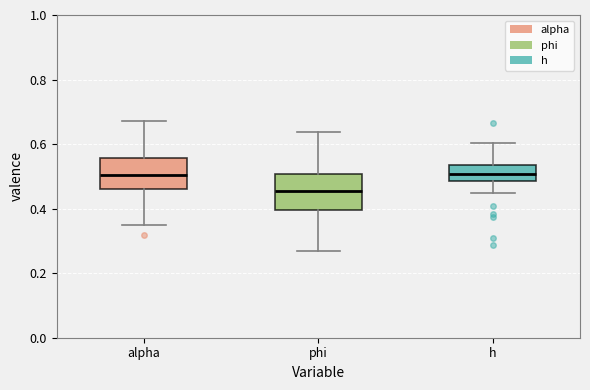

Where does the lower whisker of the box for h end on the y-axis? The values are not printed on the chart, so give them approximately, as read against the axis.

0.44